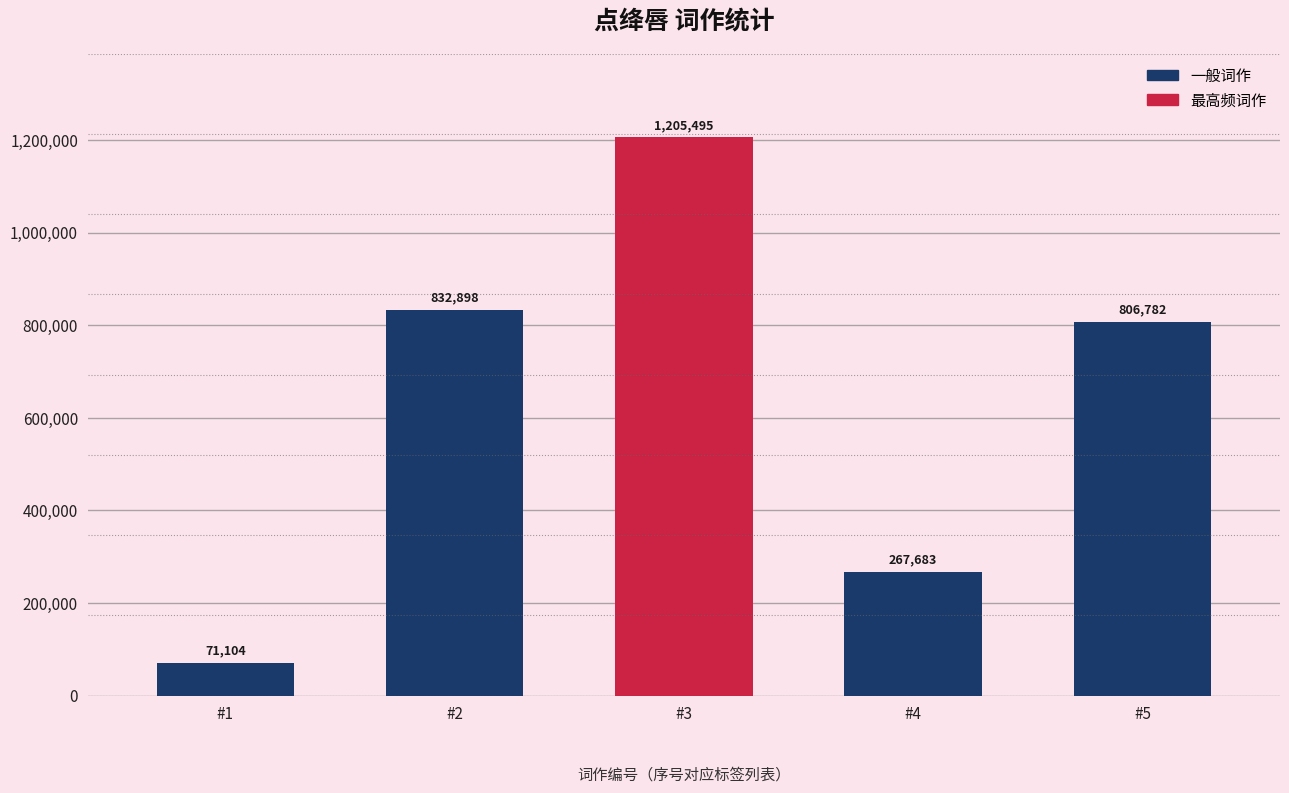

How many bars are there in total?

5